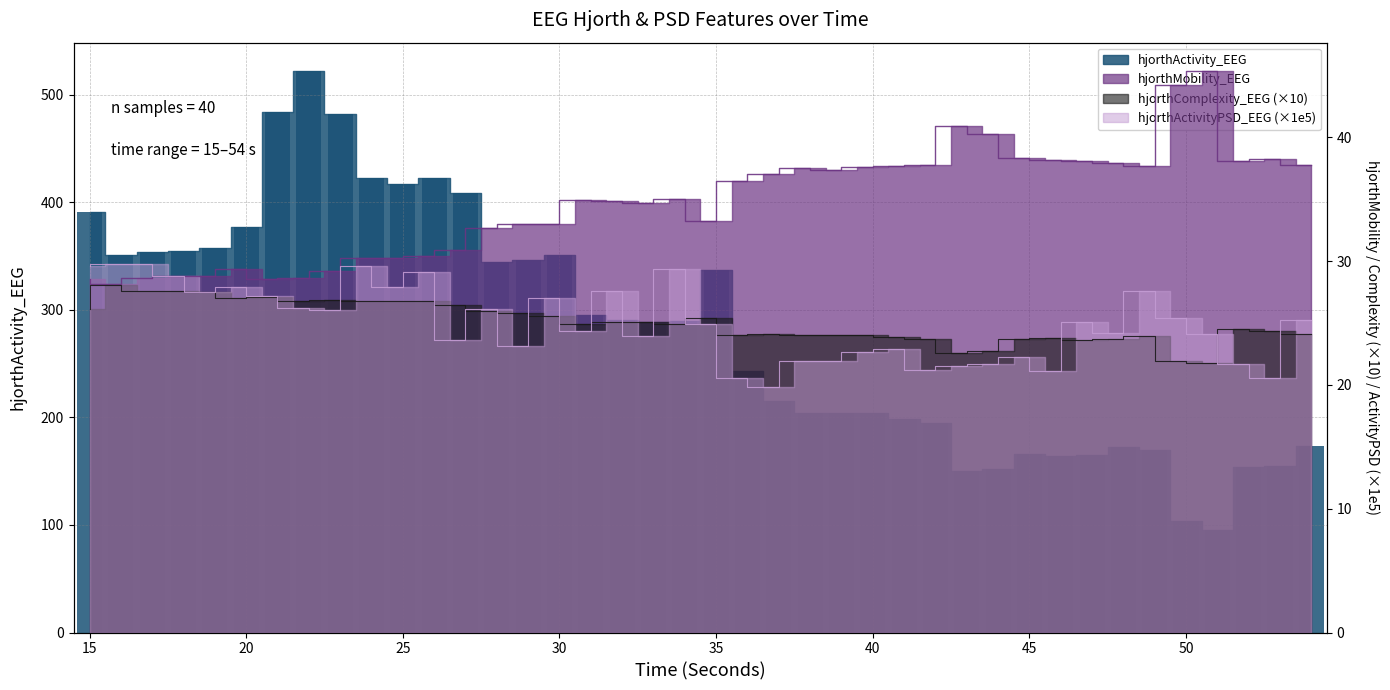

Where is hjorthActivity_EEG nearest to the value 308?

31